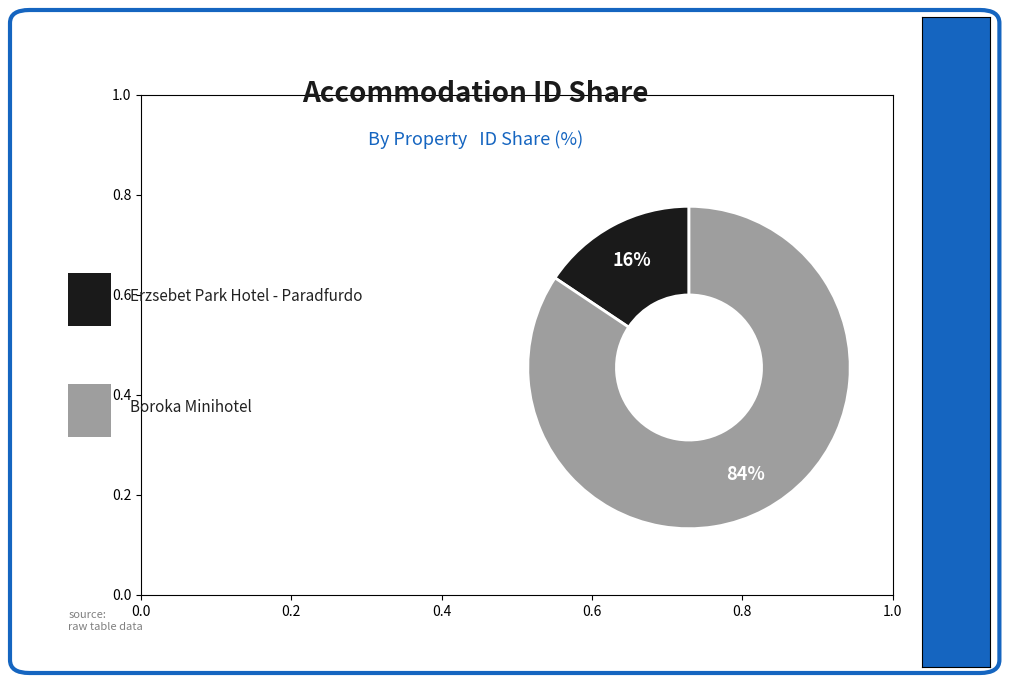

To the nearest percent, what is the average slice percentage?

50%